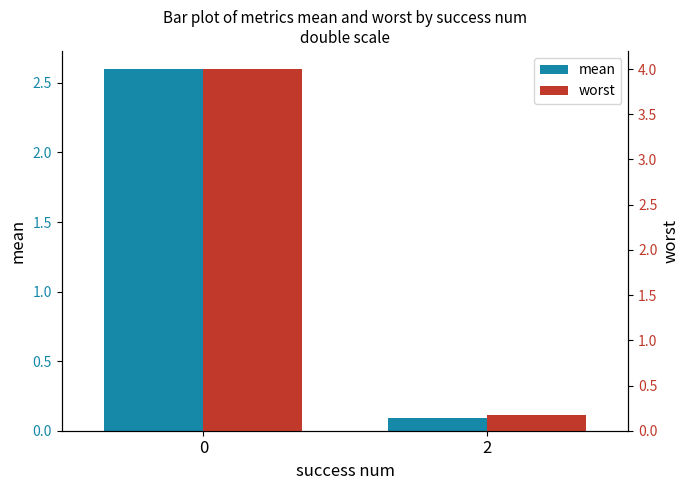

At which label is worst closest to 2?

2